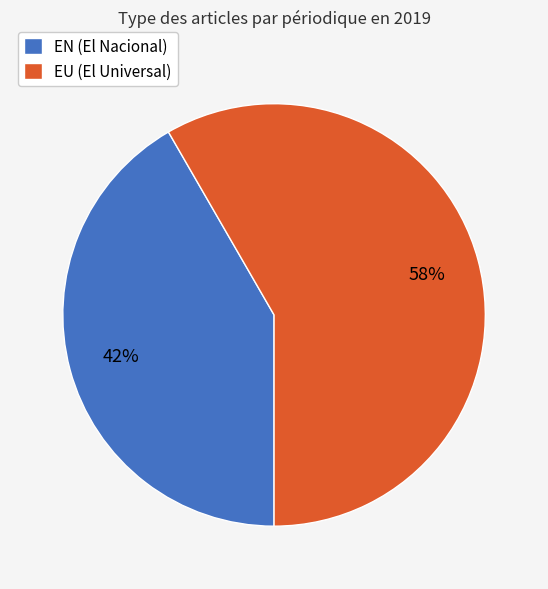

To the nearest percent, what percentage of the pie is EN?

42%